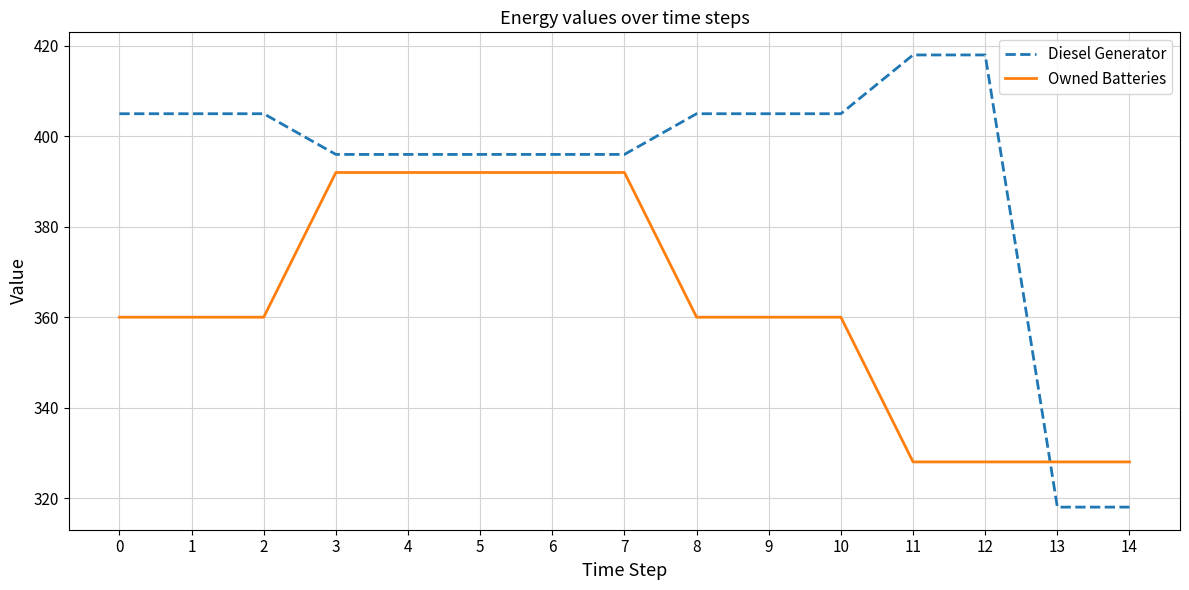

Which series has the largest range (max minus min)?

Diesel Generator